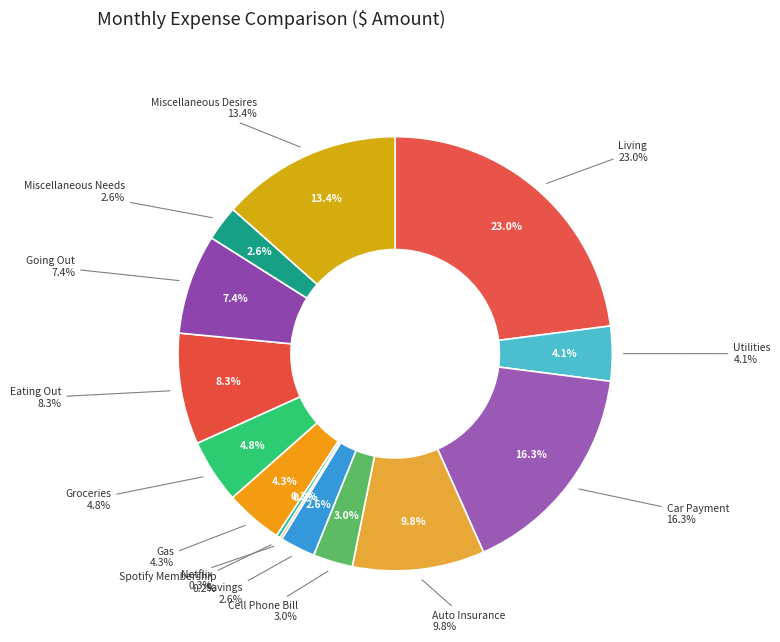

What is the largest slice in the pie chart?

Living